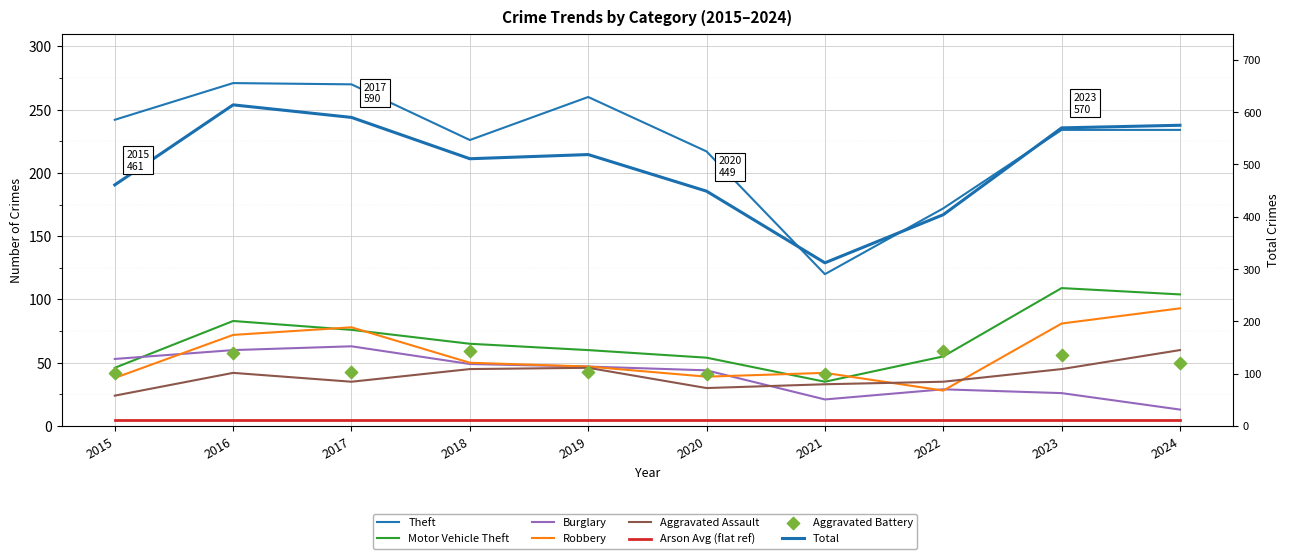

Which series has the widest spread of Y values?

Total